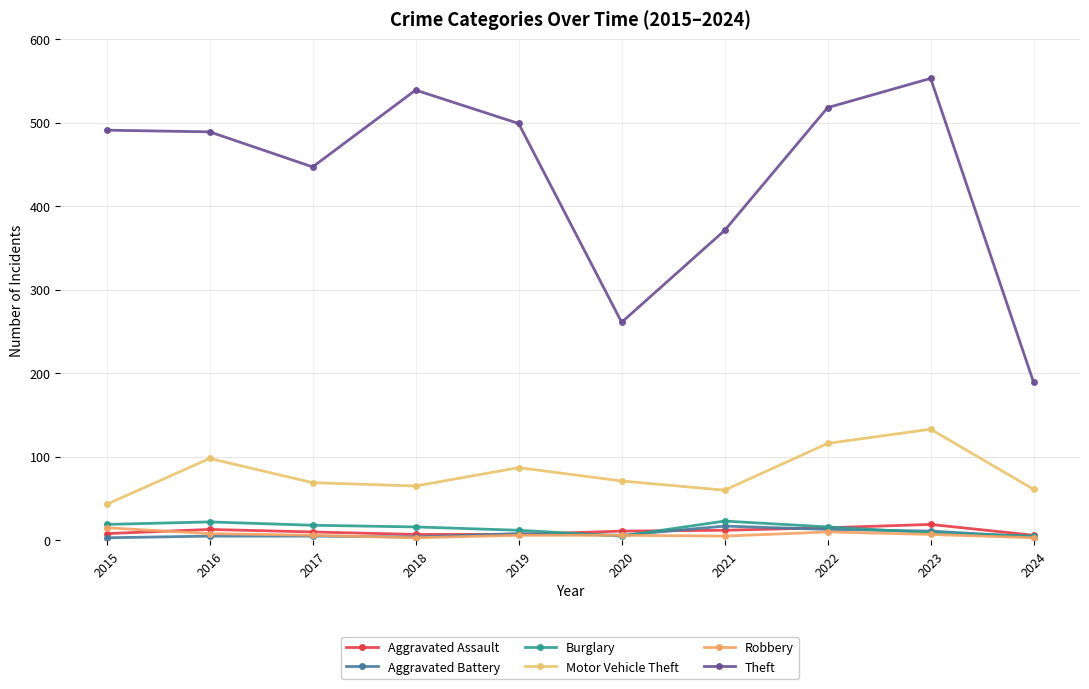

What is the maximum value shown in the chart?

553